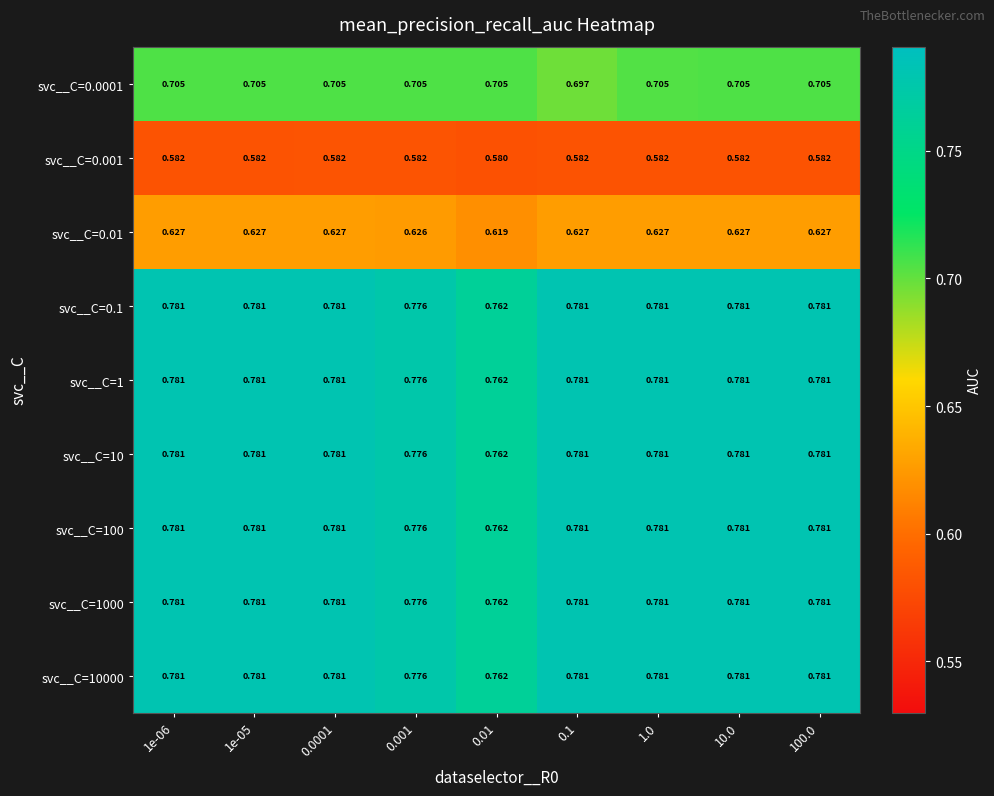

What is the spread (max minus min) of values at 10.0?

0.2